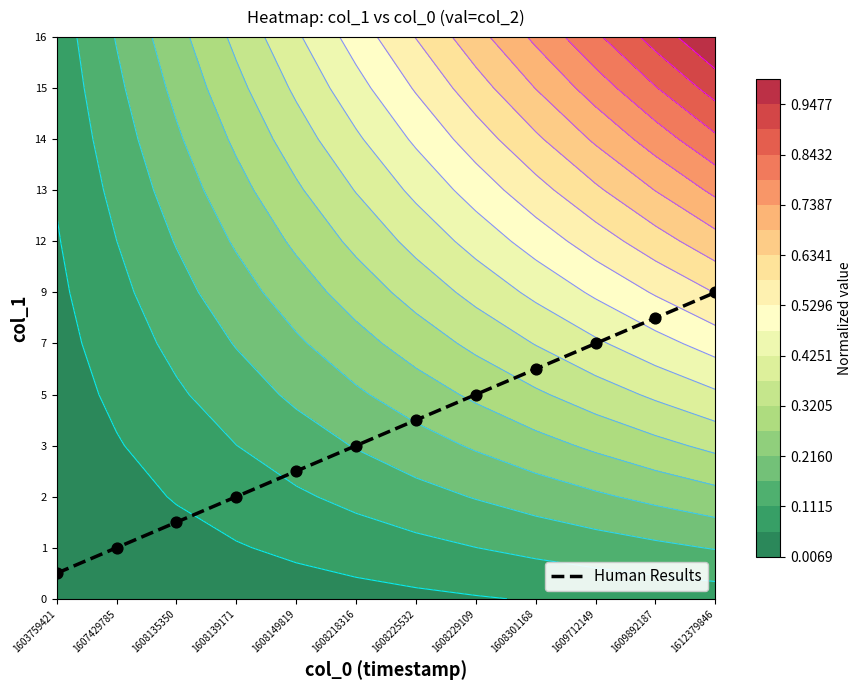

What is the sum of all values?

39.0